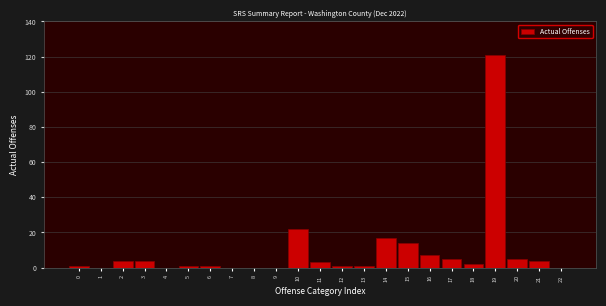

Reading left to right, transcribe all the data shown in this chart.

0=1	1=0	2=4	3=4	4=0	5=1	6=1	7=0	8=0	9=0	10=22	11=3	12=1	13=1	14=17	15=14	16=7	17=5	18=2	19=121	20=5	21=4	22=0